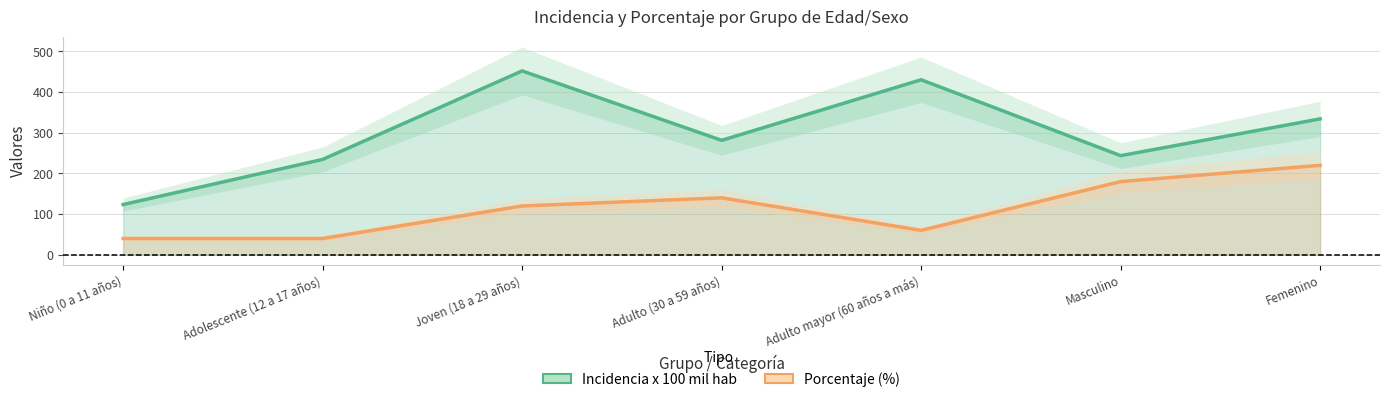

Is it true that porcentaje equals 180.0 at Masculino?

True